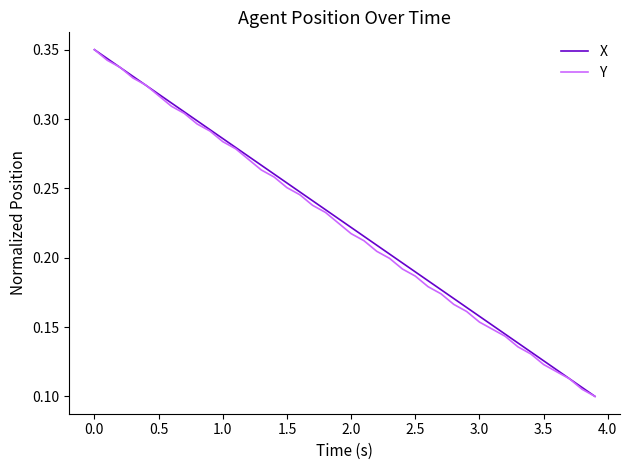

How many lines are shown in the chart?

2